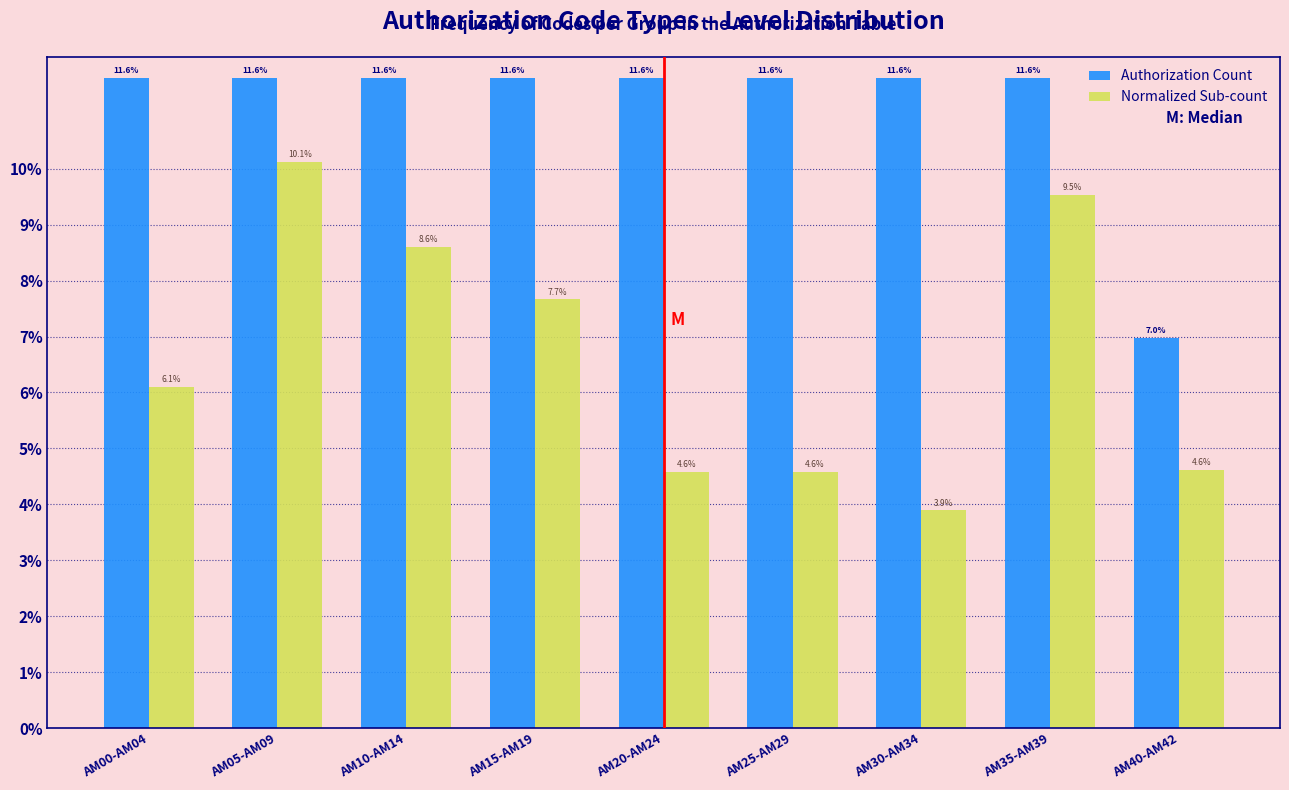

Reading right to left, extract all data points from this chart.

Authorization Count: 7.0	11.6	11.6	11.6	11.6	11.6	11.6	11.6	11.6
Normalized Sub-count: 4.6	9.5	3.9	4.6	4.6	7.7	8.6	10.1	6.1